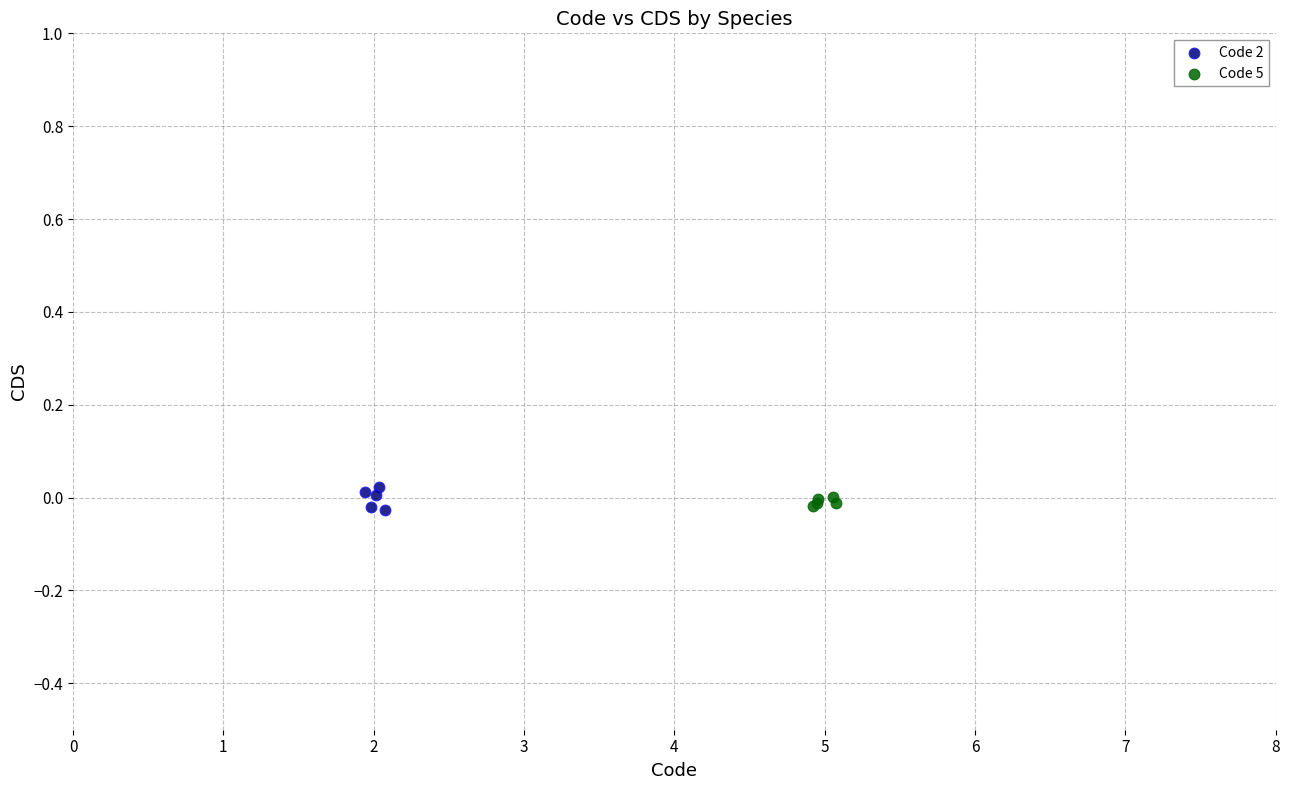

What are all the series names shown in the legend?

Code 2, Code 5